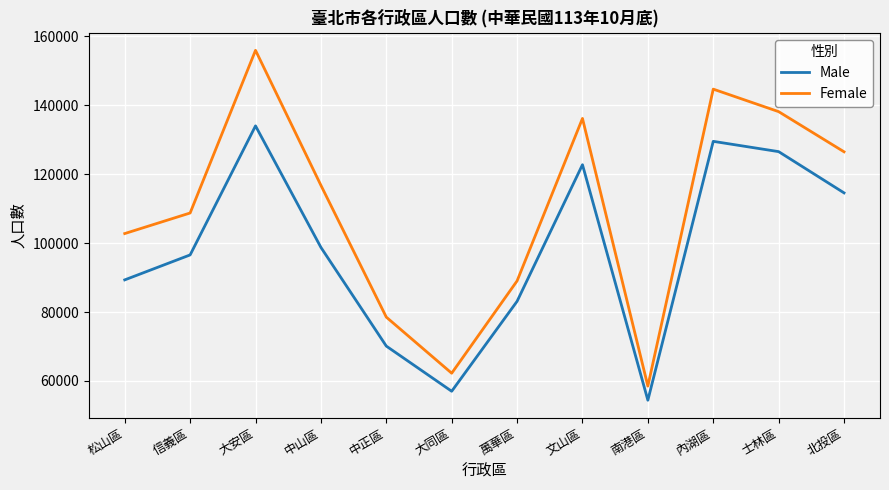

At which category is the sum across all series the highest?

大安區